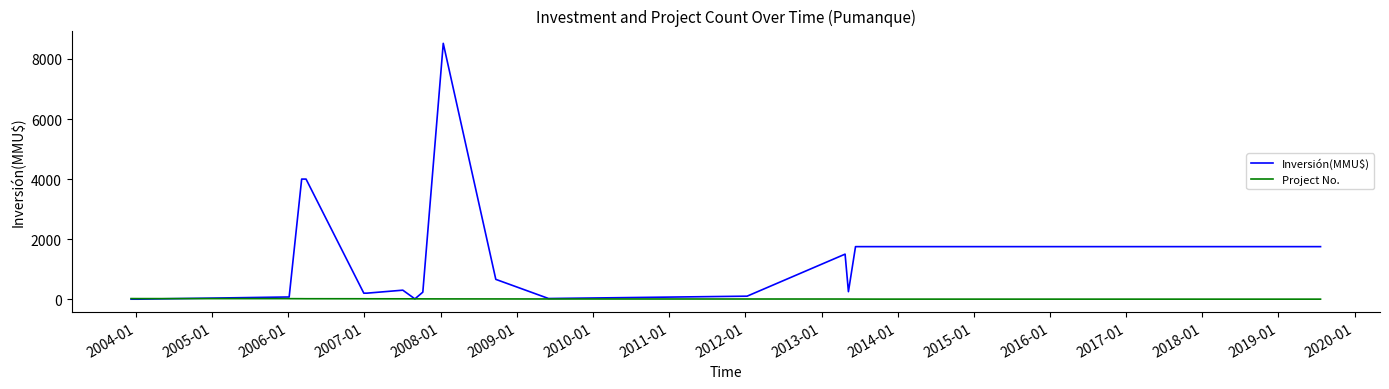

List the series in order of their peak value, highest first.

Inversión(MMU$), Project No.